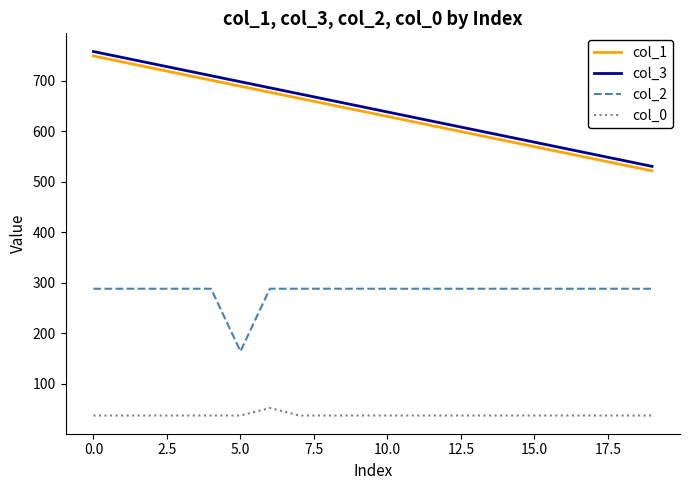

At how many categories does at least one series exceed 632?

11